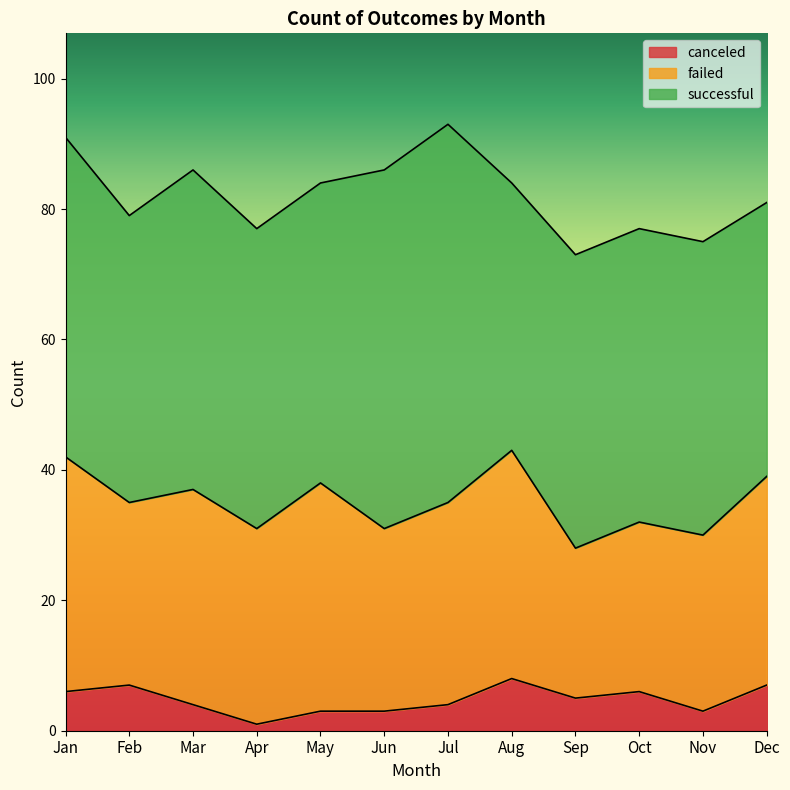

What is the sum of the canceled values at Aug and Feb?

15